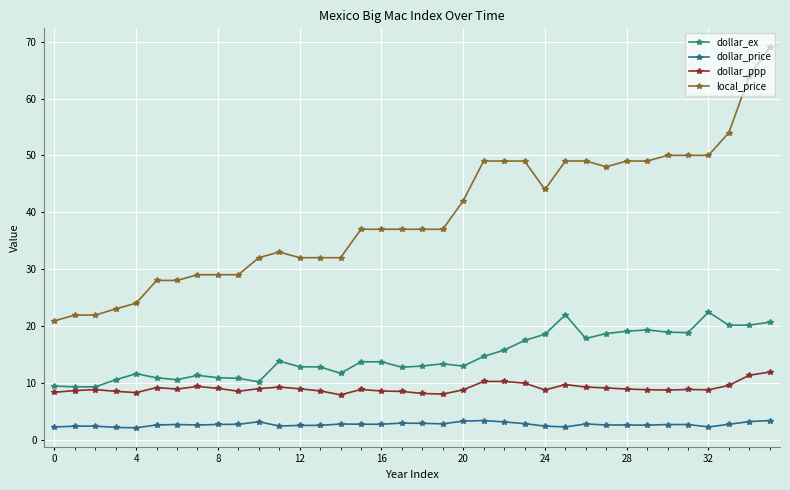

At how many categories does at least one series exceed 51?

3